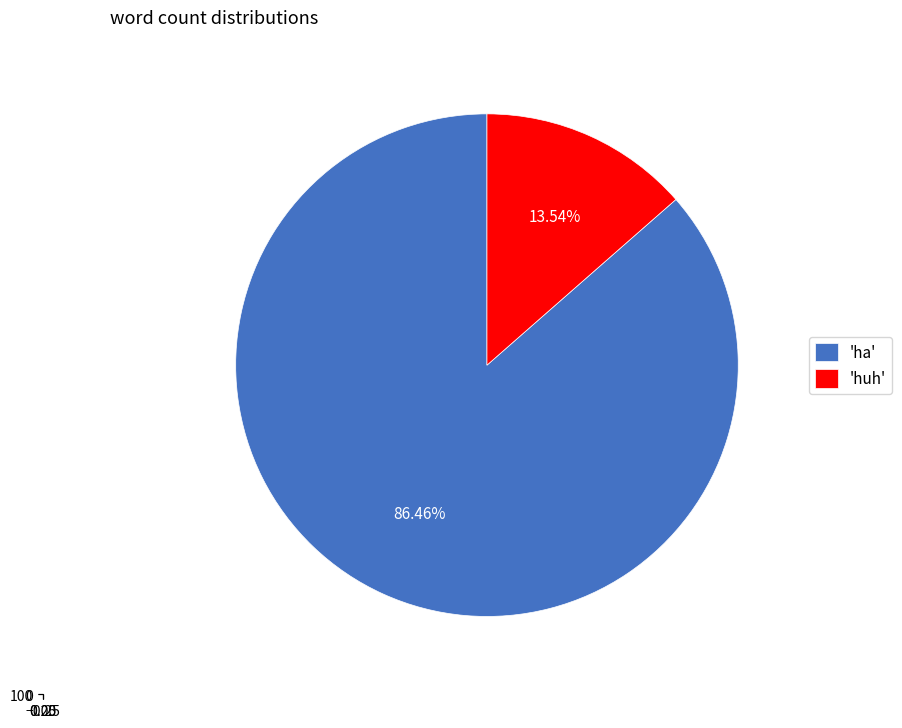

Does any single category account for the majority?

Yes